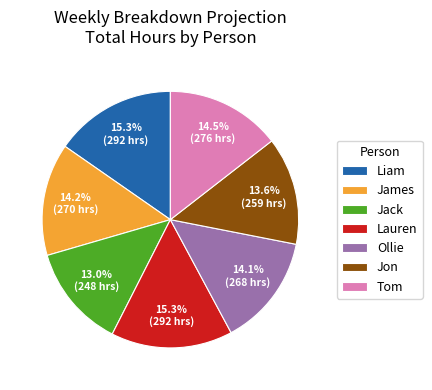

Between Ollie and Liam, which is larger?

Liam